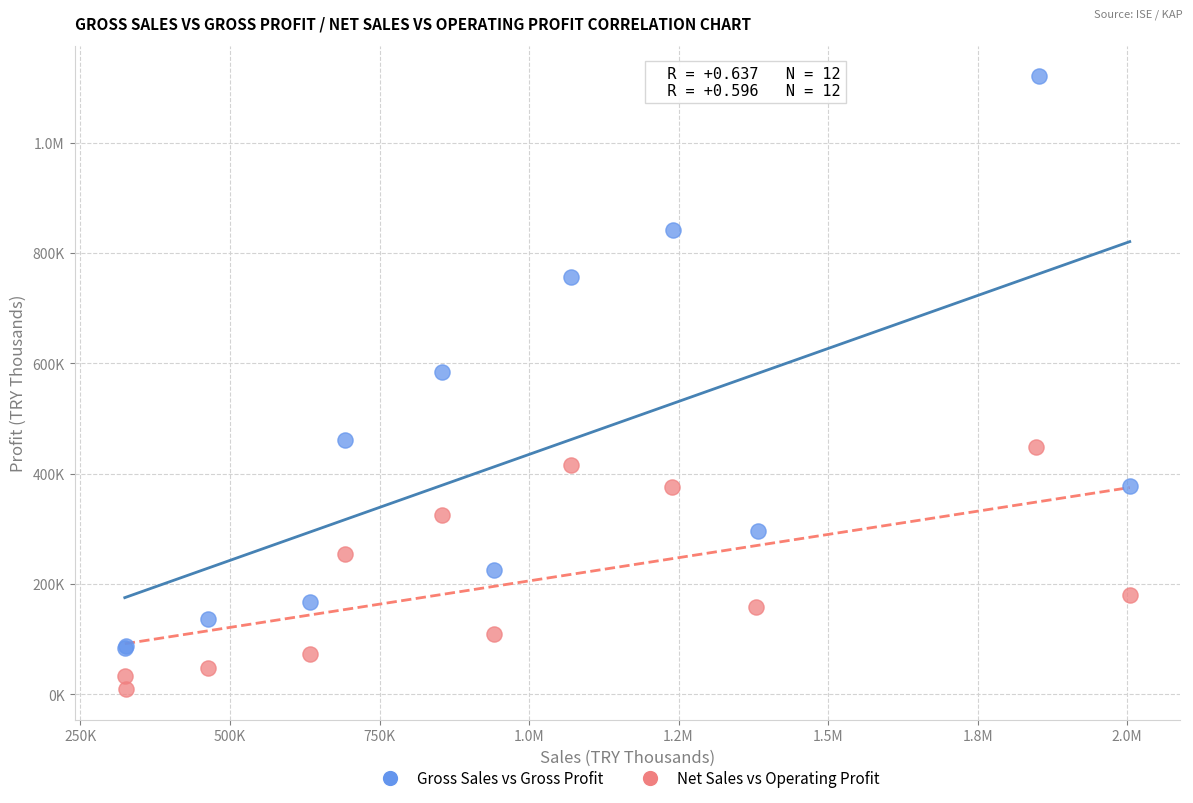

What are all the series names shown in the legend?

Gross Sales vs Gross Profit, Net Sales vs Operating Profit